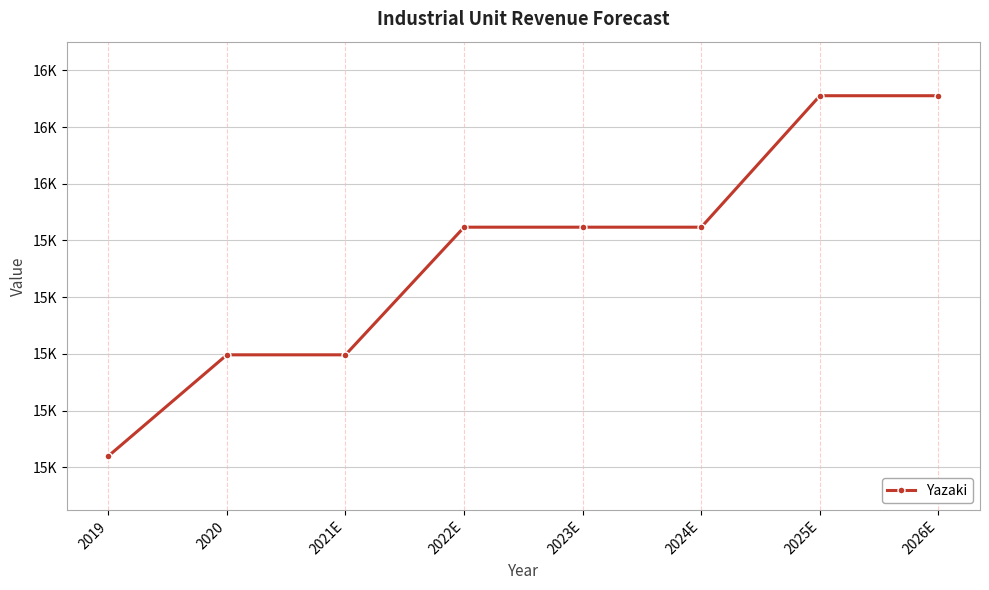

What is the sum of all values?

122795.4